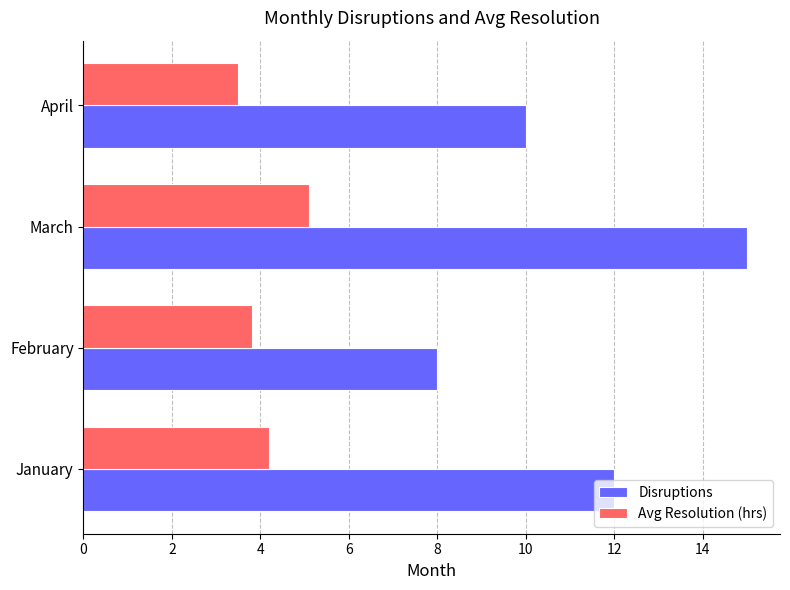

Read the Disruptions value at April.

10.0